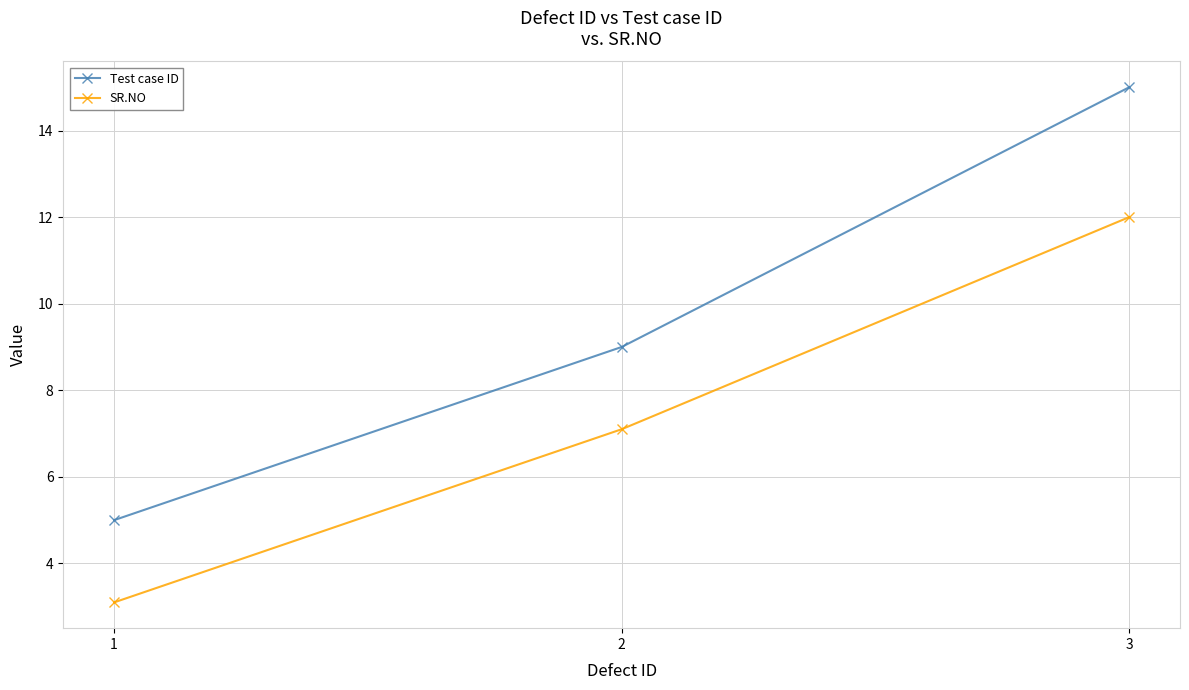

What is the average value of the Test case ID series?

9.7